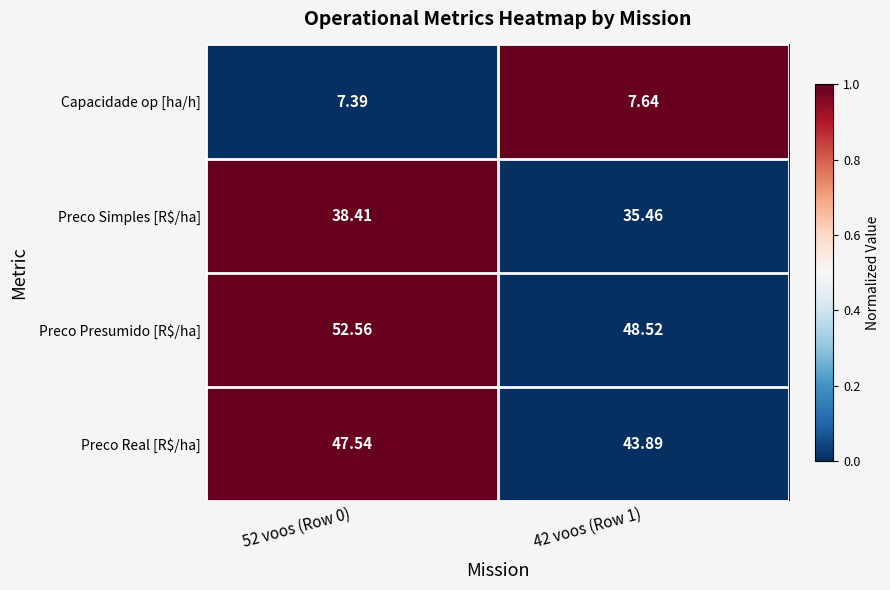

What is the spread (max minus min) of values at 42 voos (Row 1)?

40.9